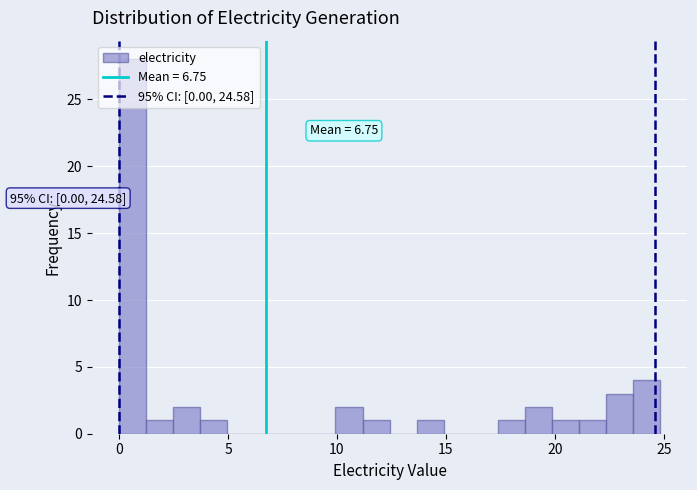

Read against the x-axis, roughly where is the centre of the tallest bar?

0.5